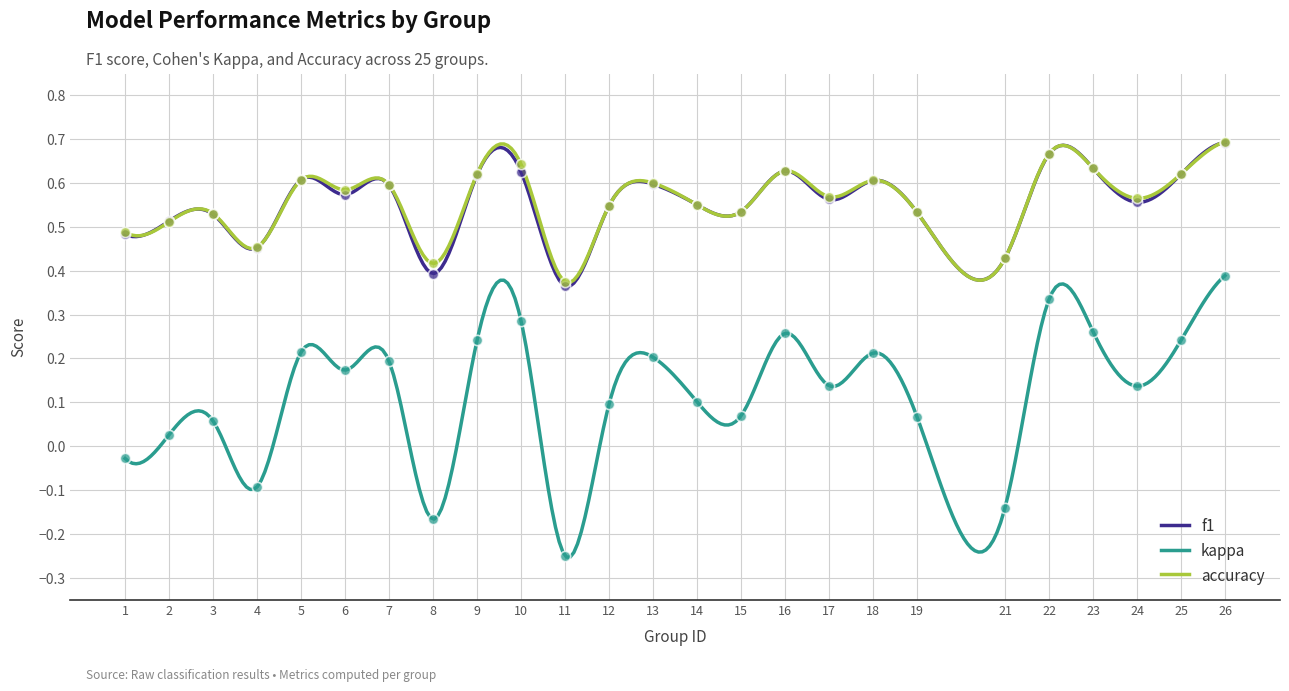

What are all the series names shown in the legend?

f1, kappa, accuracy